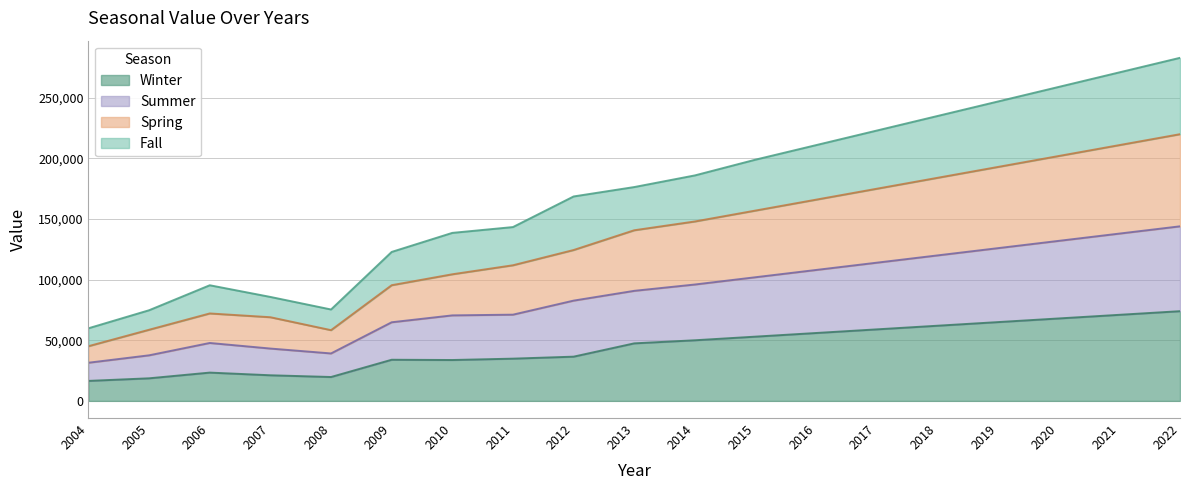

What is the total value across all series at 2017?

223000.0